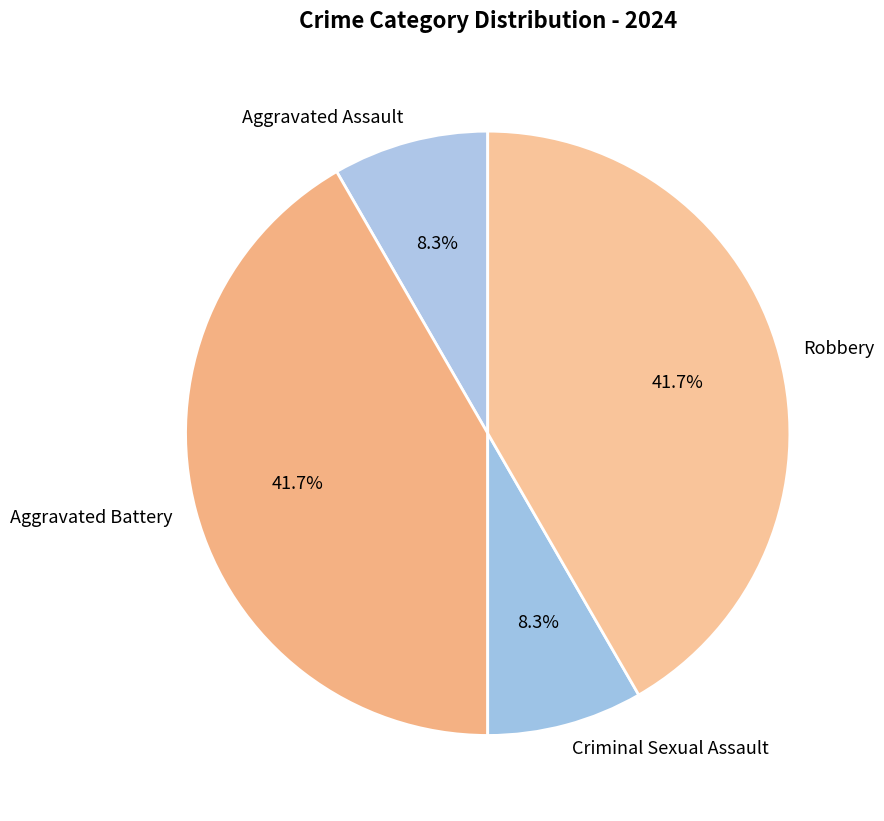

What percentage is NOT represented by Robbery?

58.3%